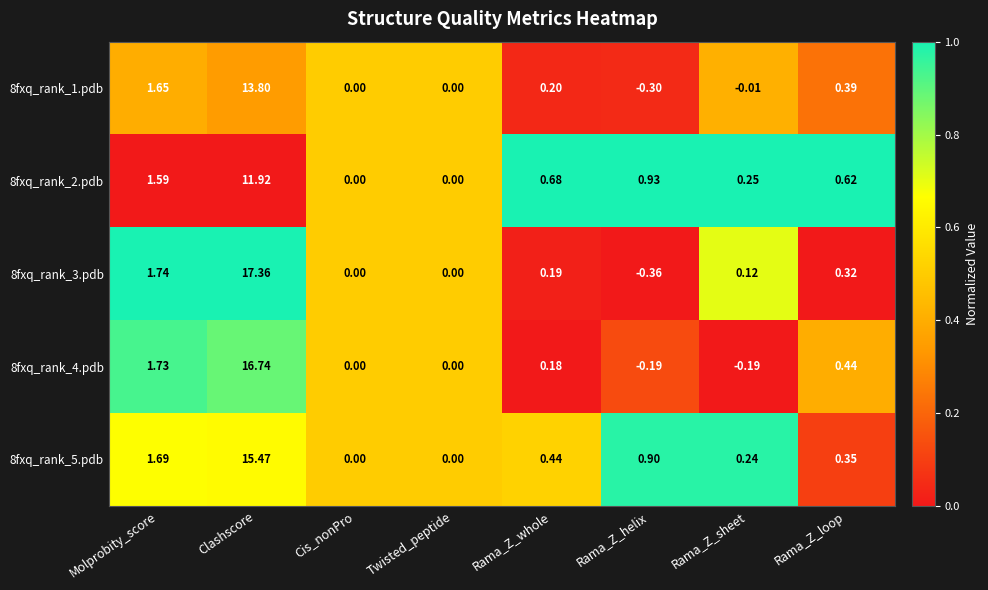

At which category does the chart reach its minimum across all series?

Rama_Z_helix